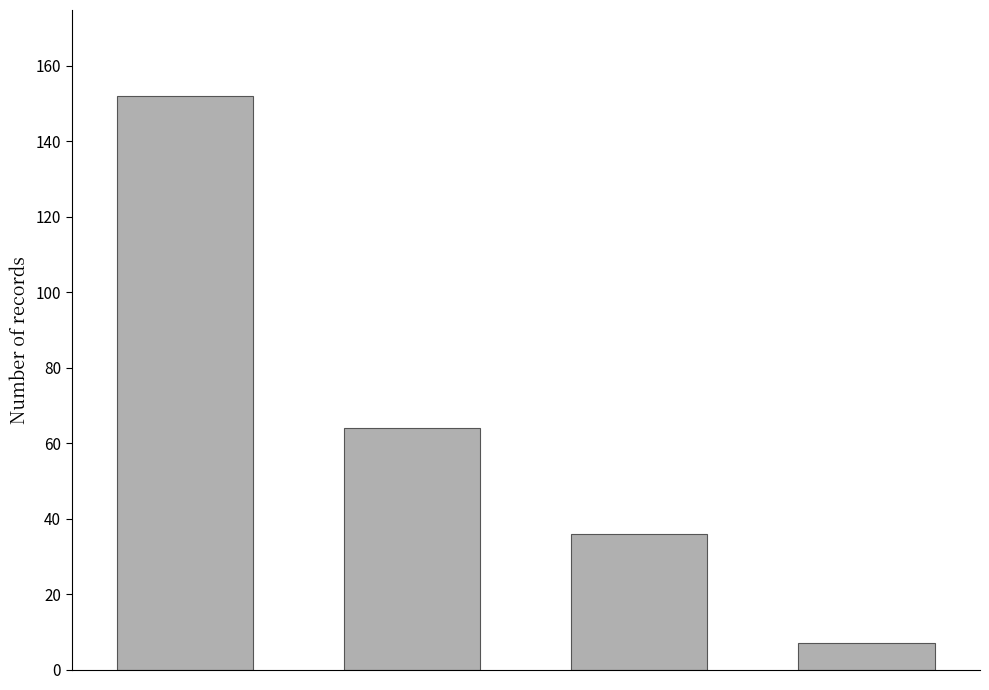

How many categories are shown in the chart?

4